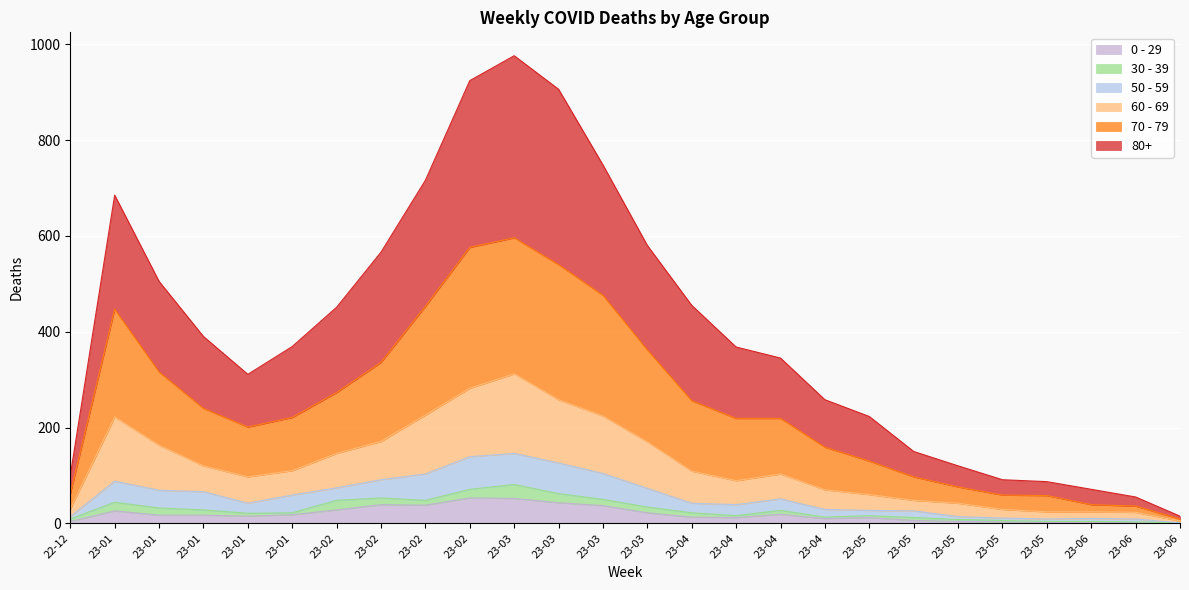

Between 23-01 and 23-03, which is larger?

23-03